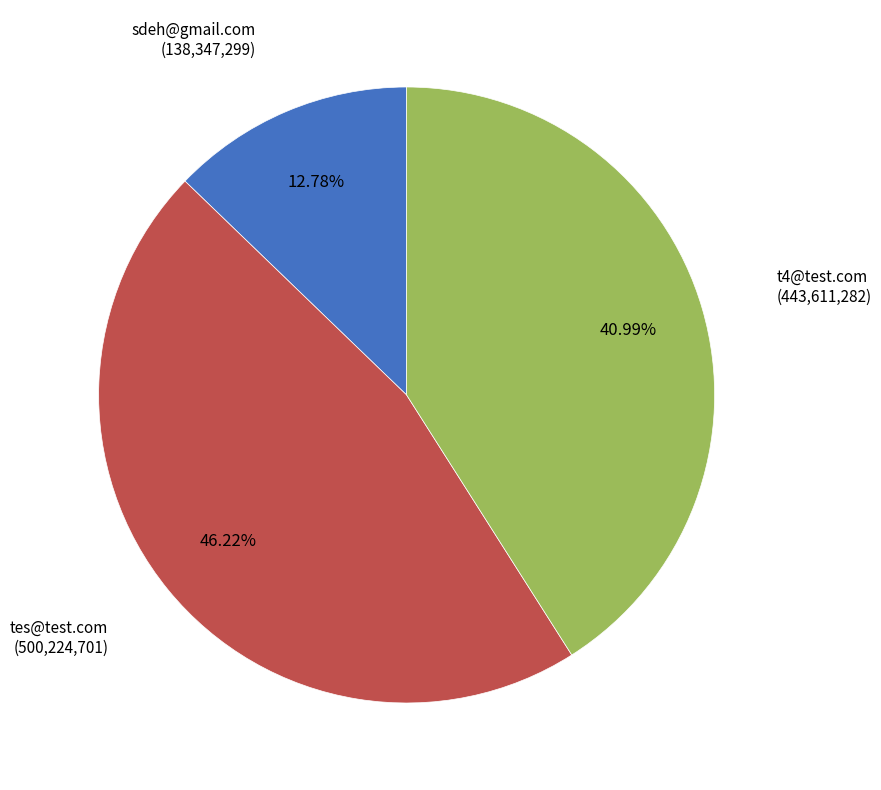

Does any single category account for the majority?

No